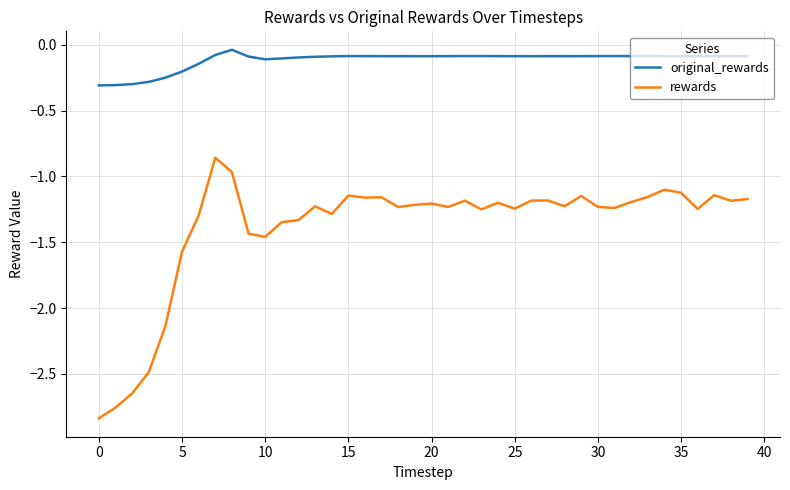

True or false: original_rewards and rewards intersect in this chart.

False